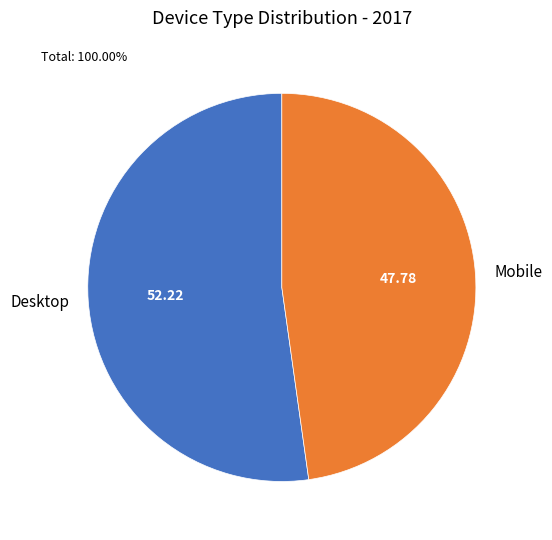

Is it true that Desktop is 52% of the pie?

True